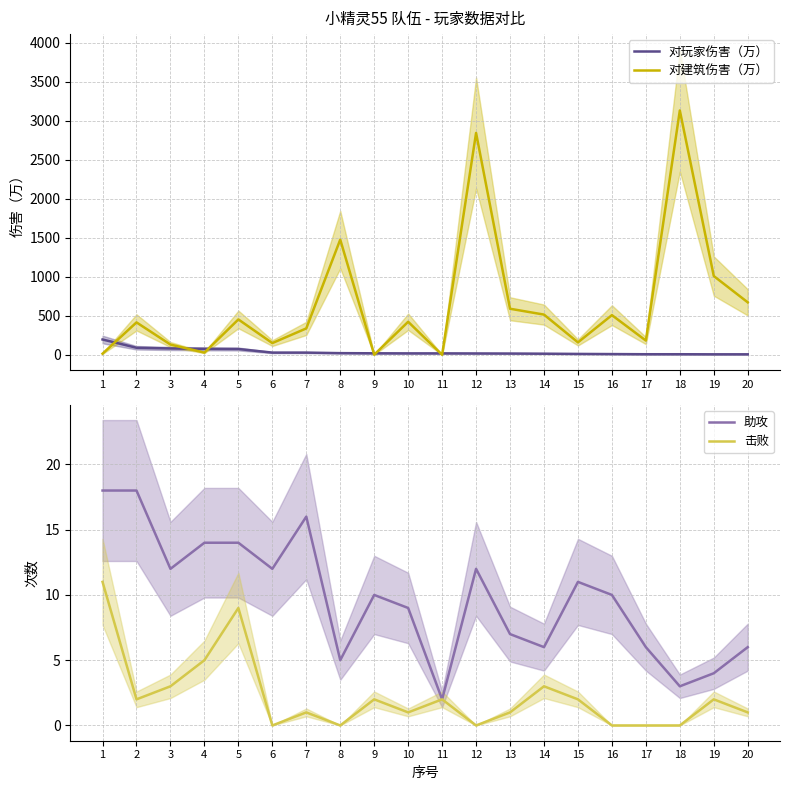

Reading left to right, what are all the values shown in this chart?

对玩家伤害（万）: 196	90	81	76	74	28	28	21	19	18	18	17	16	14	11	9	7	7	6	6
对建筑伤害（万）: 14	415	131	28	453	150	338	1476	1	423	0	2843	590	515	159	508	182	3131	1009	672
助攻: 18	18	12	14	14	12	16	5	10	9	2	12	7	6	11	10	6	3	4	6
击败: 11	2	3	5	9	0	1	0	2	1	2	0	1	3	2	0	0	0	2	1